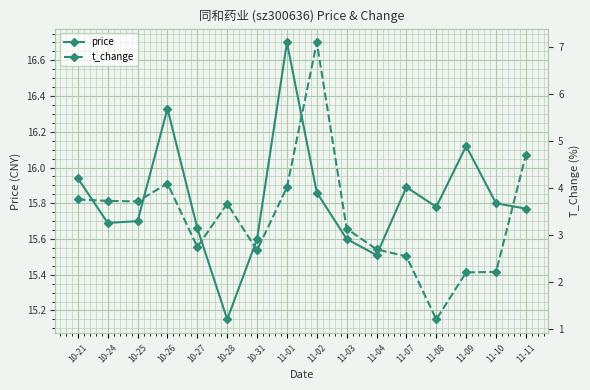

The value of price at 10-21 is 8.8. True or false?

False